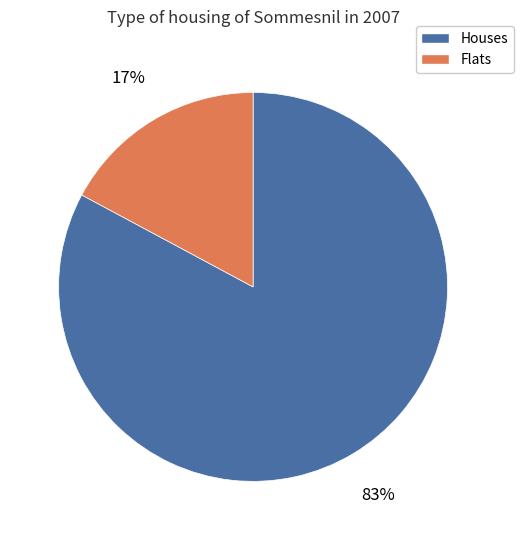

Count the number of slices in the pie.

2